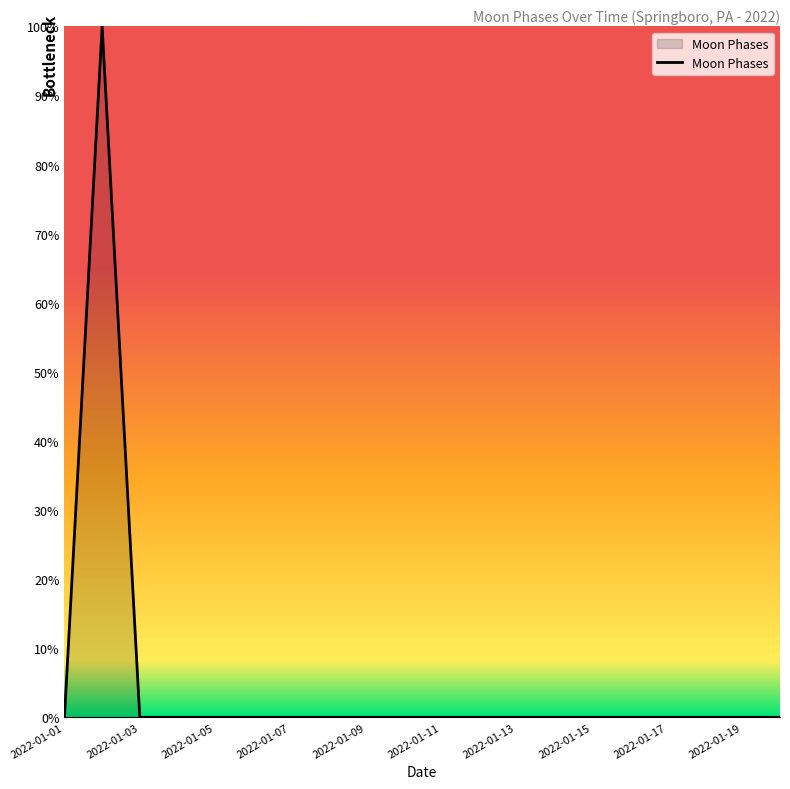

What is the maximum value shown in the chart?

100